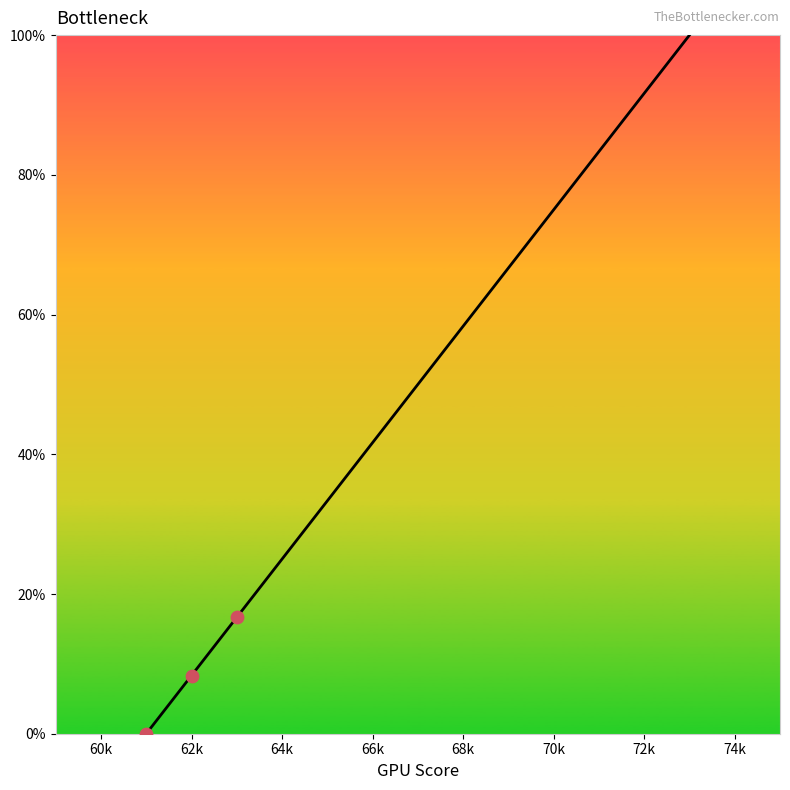

What is the greatest value displayed?

100.0